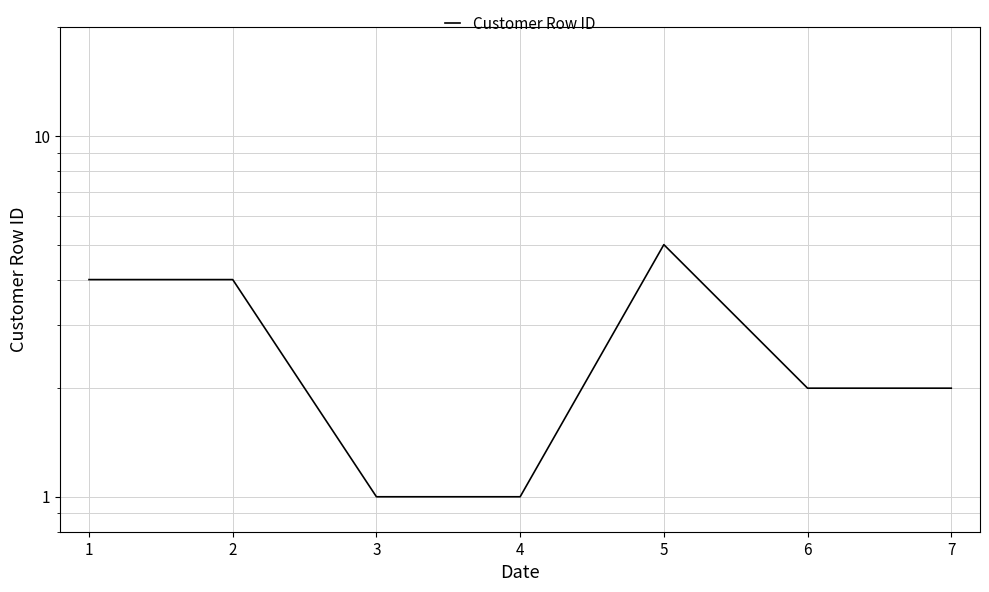

Rank the categories by value from highest to lowest.

5, 1, 2, 6, 7, 3, 4